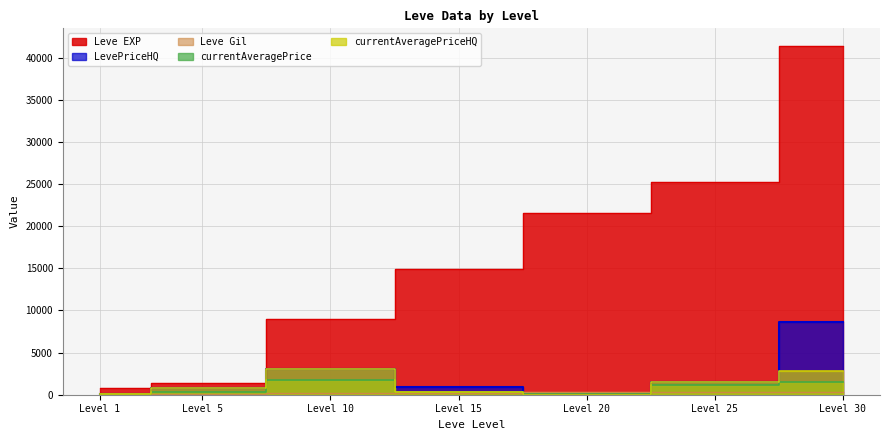

True or false: Leve EXP has more than 0 interior local peaks.

False